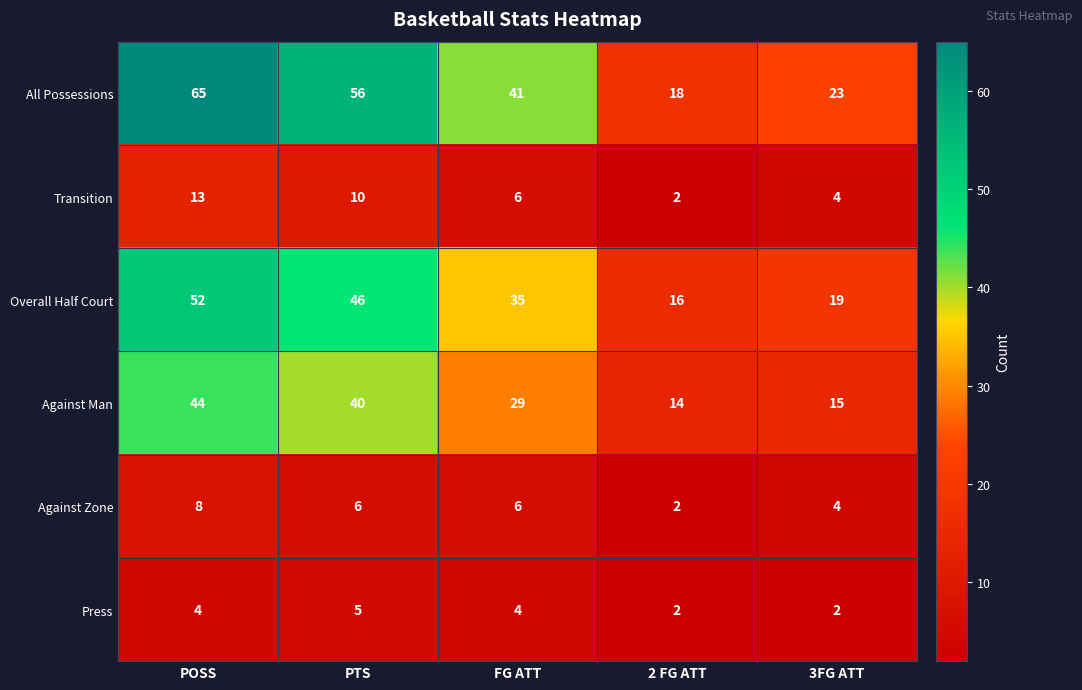

The Overall Half Court series shows 24 at PTS. True or false?

False